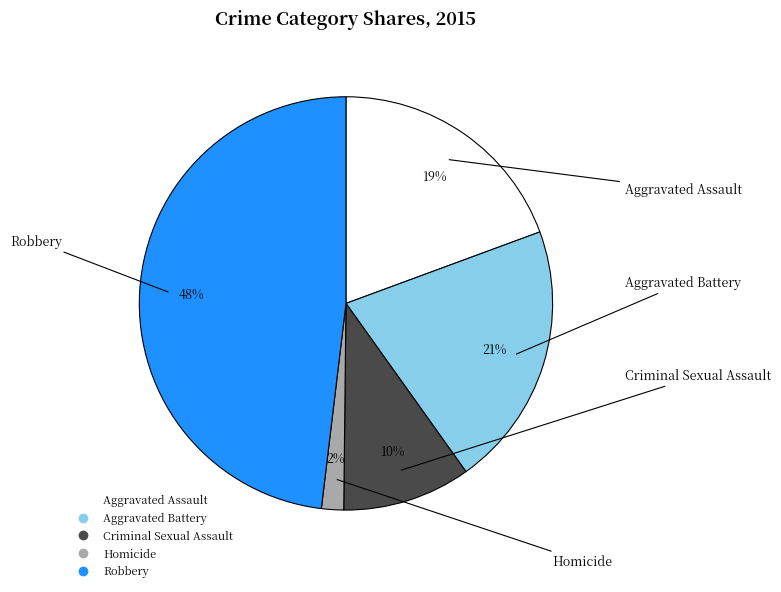

Combined, do Aggravated Battery and Homicide account for over 50%?

No